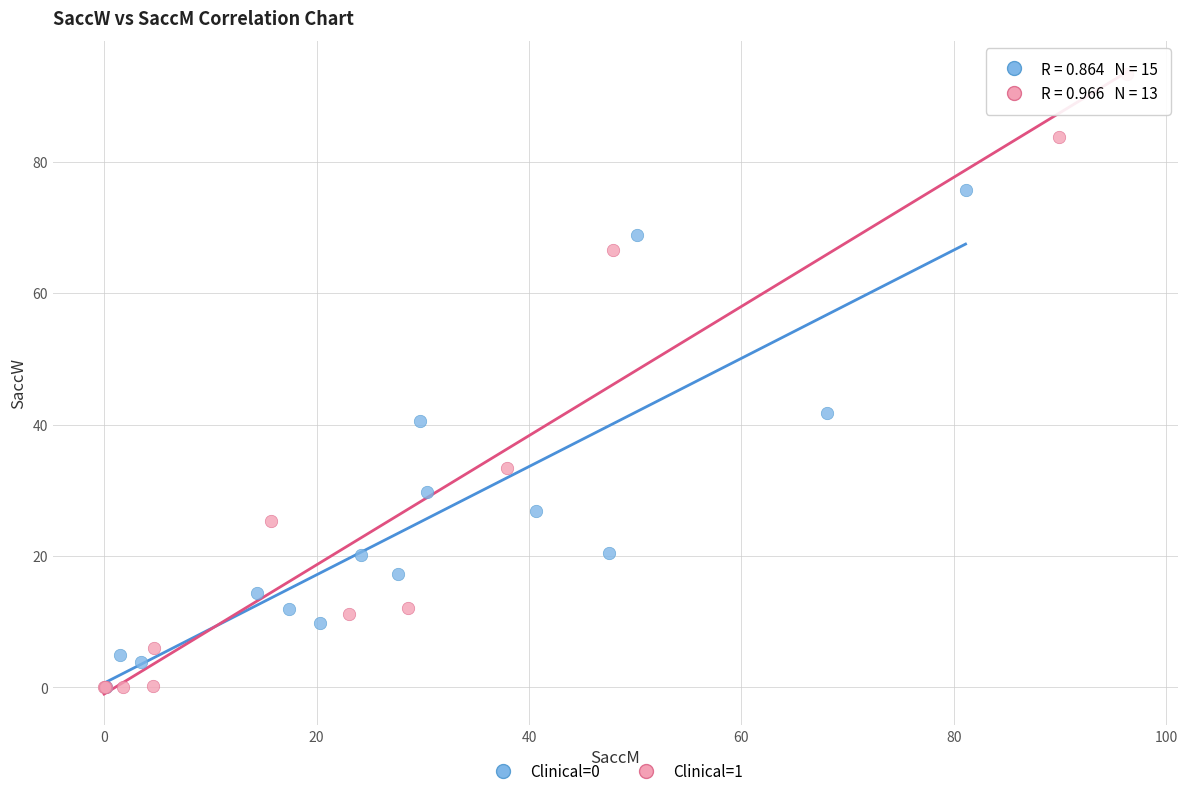

Which series reaches the maximum Y coordinate?

Clinical=1